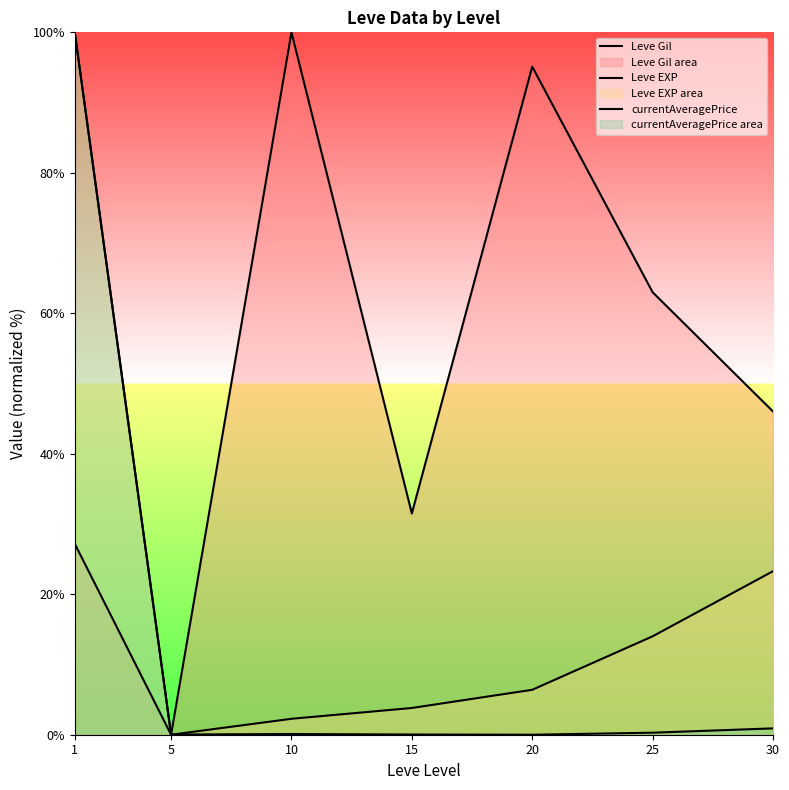

At which label does Leve Gil first exceed 46?

10